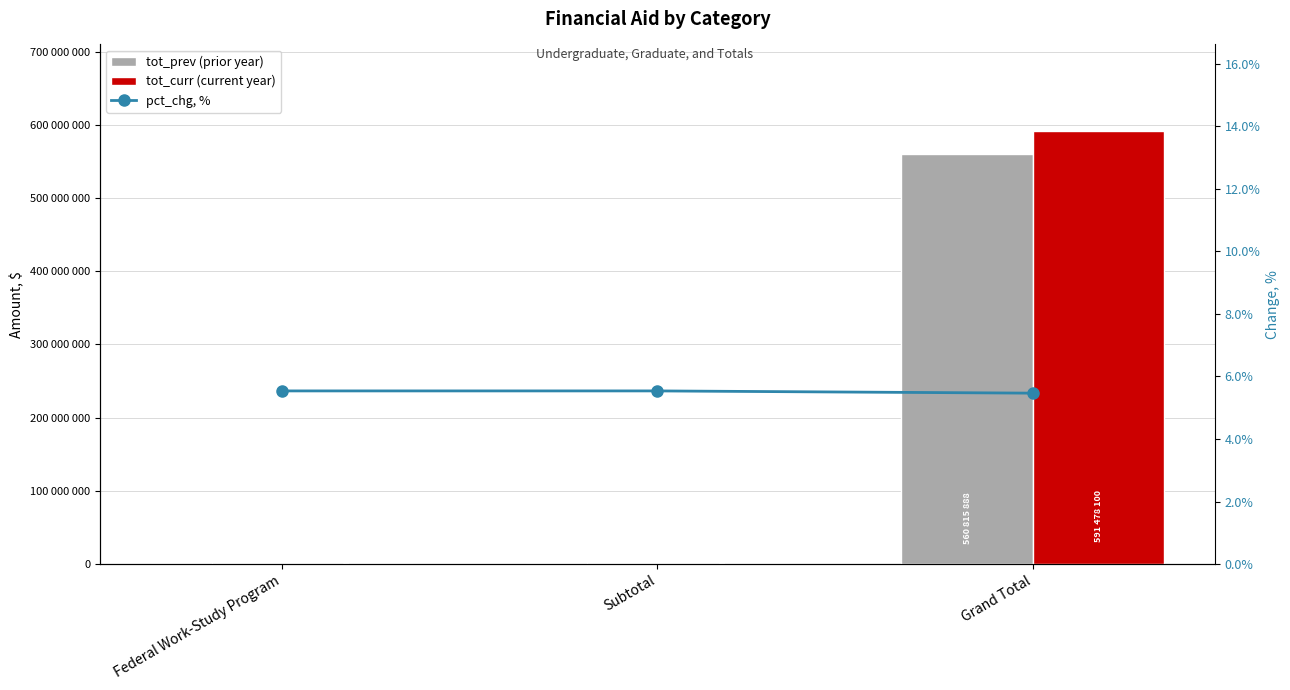

Which series changed the most between Federal Work-Study Program and Subtotal?

tot_prev (prior year)